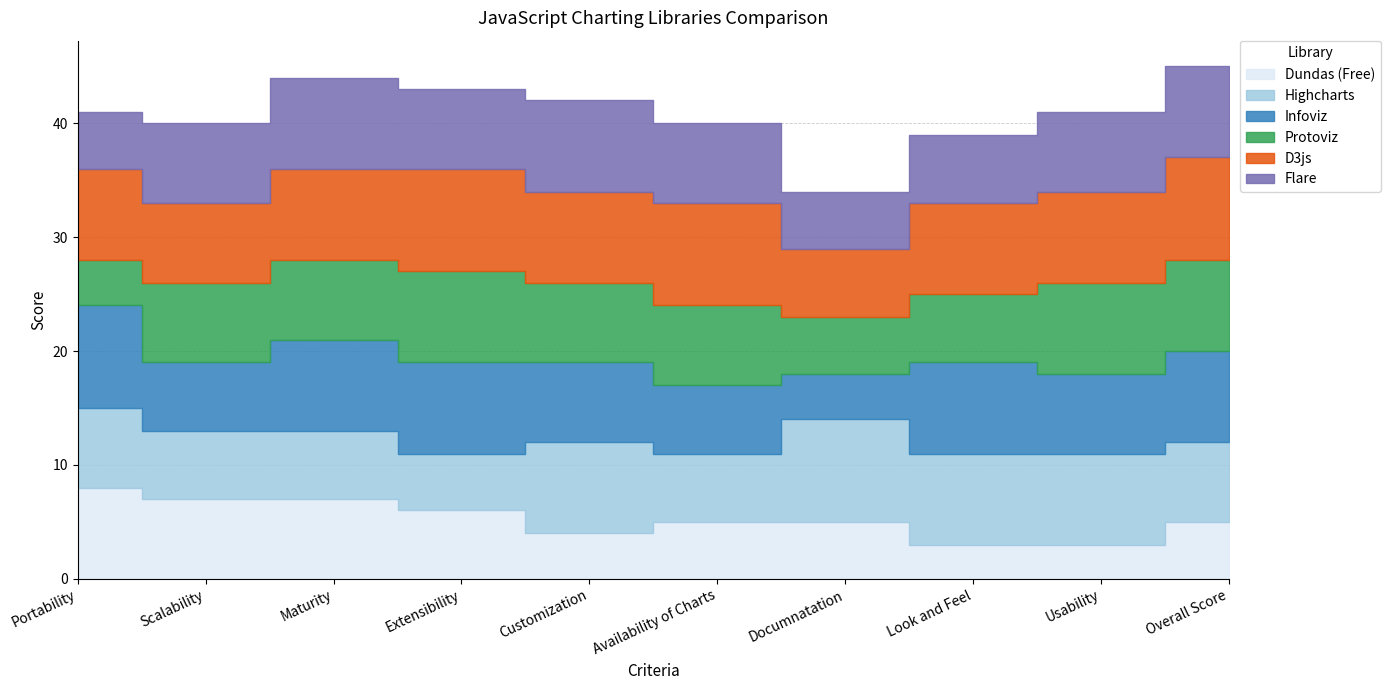

What is the maximum value for Flare?

8